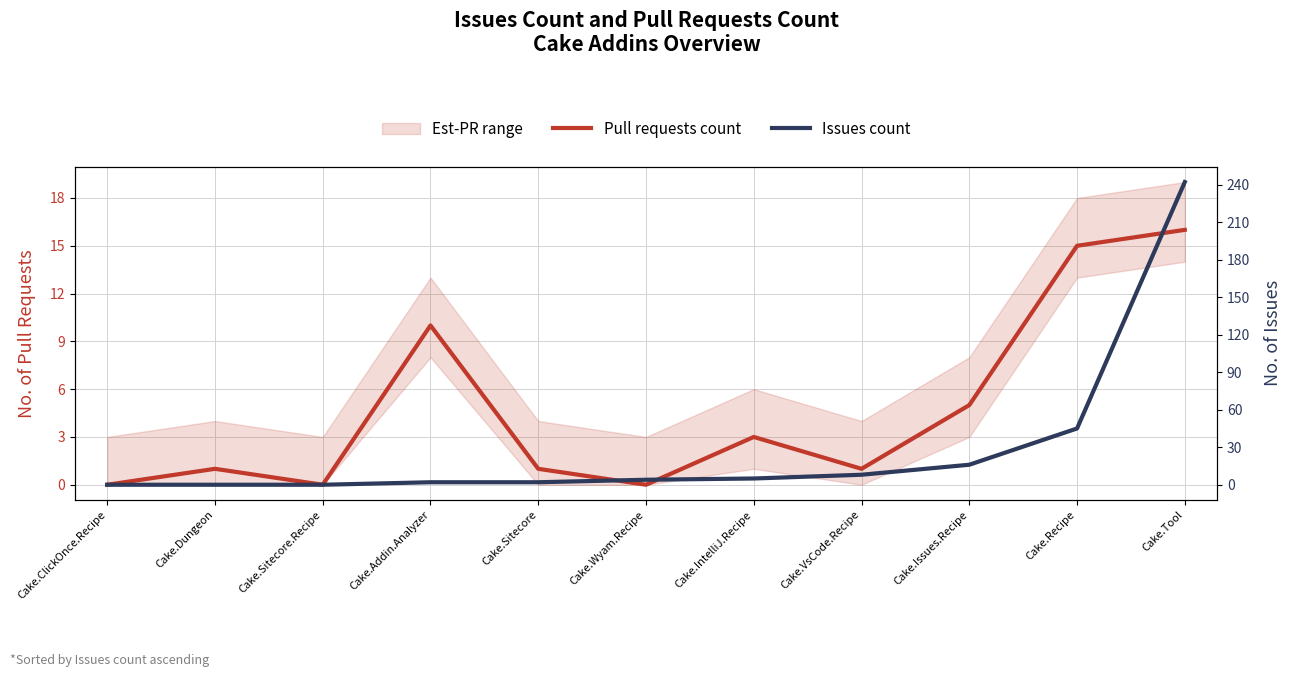

What is the sum of the Pull requests count values at Cake.Sitecore and Cake.VsCode.Recipe?

2